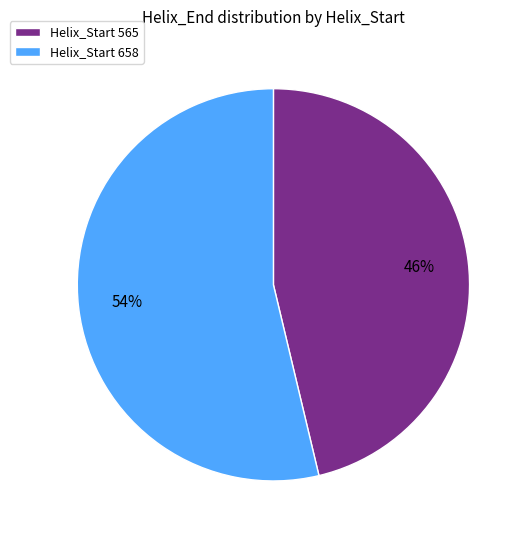

To the nearest percent, what percentage of the pie is Helix_Start 658?

54%